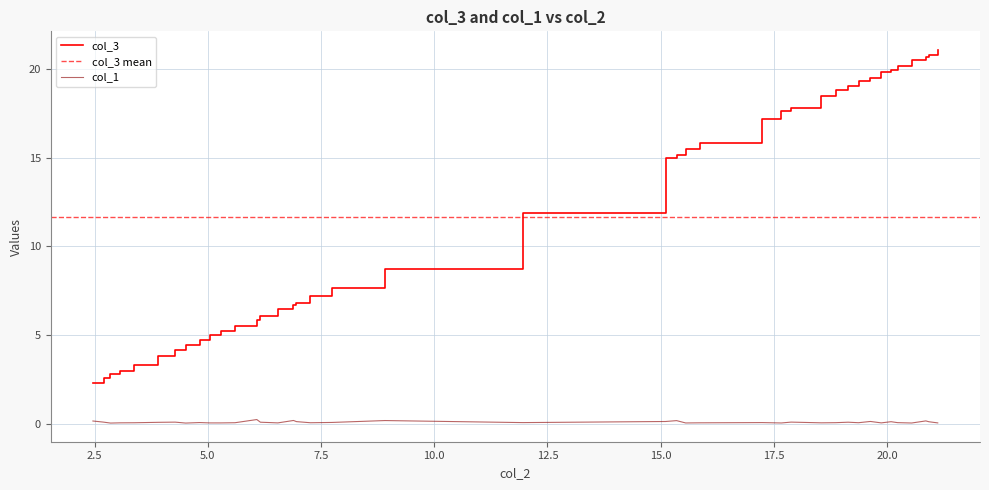

What is the lowest value of the col_3 series?

2.3